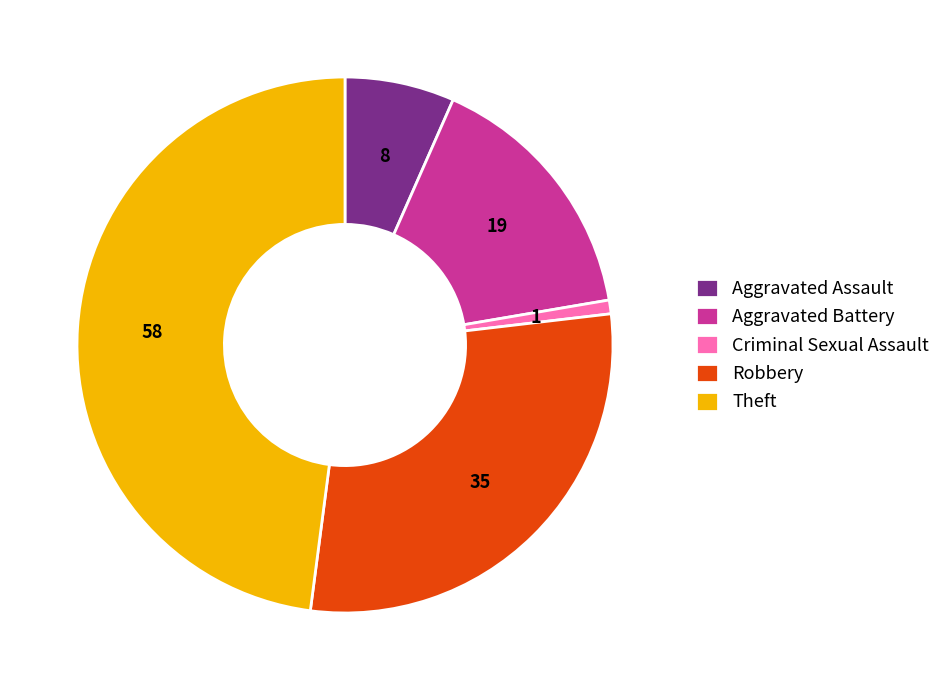

Between Theft and Criminal Sexual Assault, which is larger?

Theft